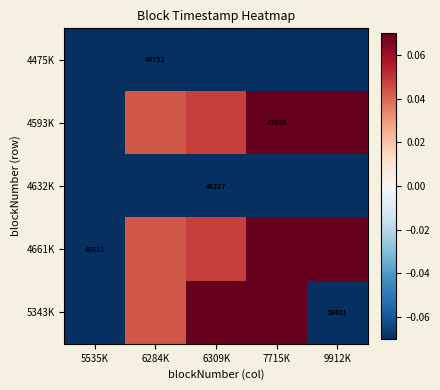

Which series has the largest range (max minus min)?

5343K